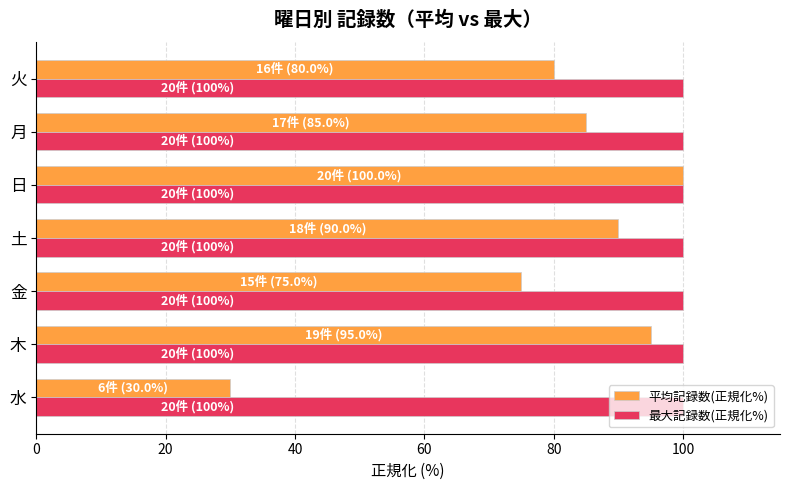

Is the value of 最大記録数(正規化%) at 金 greater than the value of 平均記録数(正規化%) at 金?

Yes